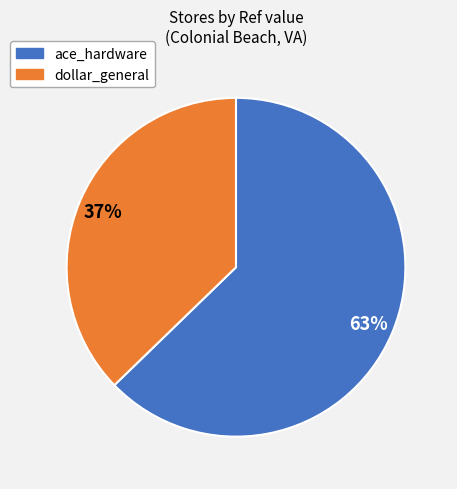

Between ace_hardware and dollar_general, which is larger?

ace_hardware